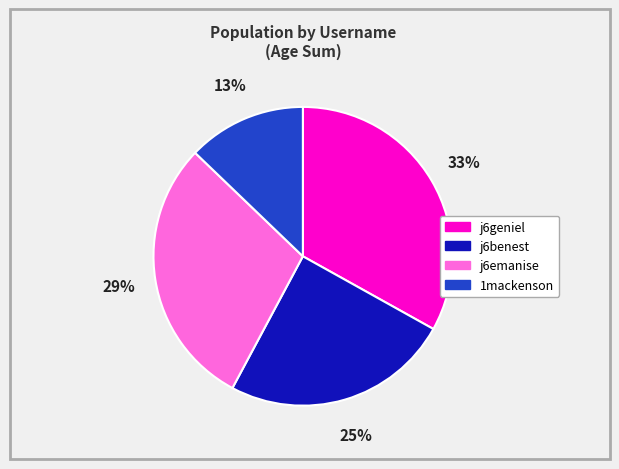

Which has a higher value, j6benest or 1mackenson?

j6benest